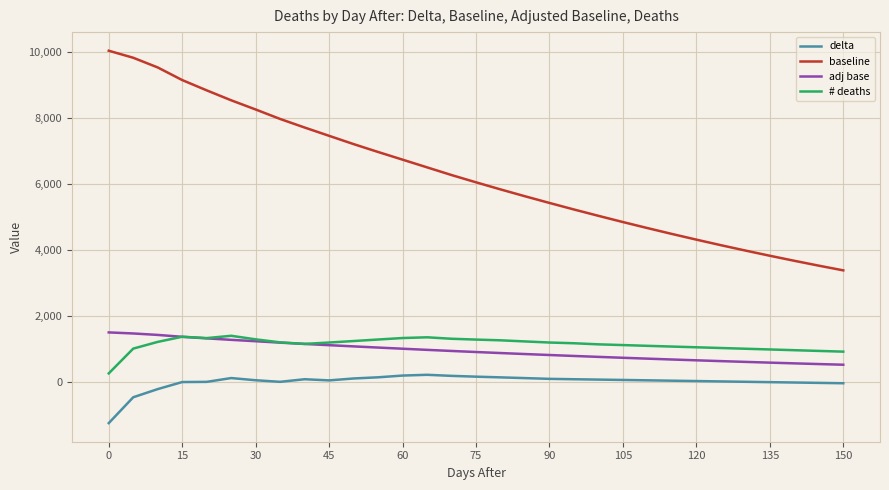

Which series has the largest range (max minus min)?

baseline